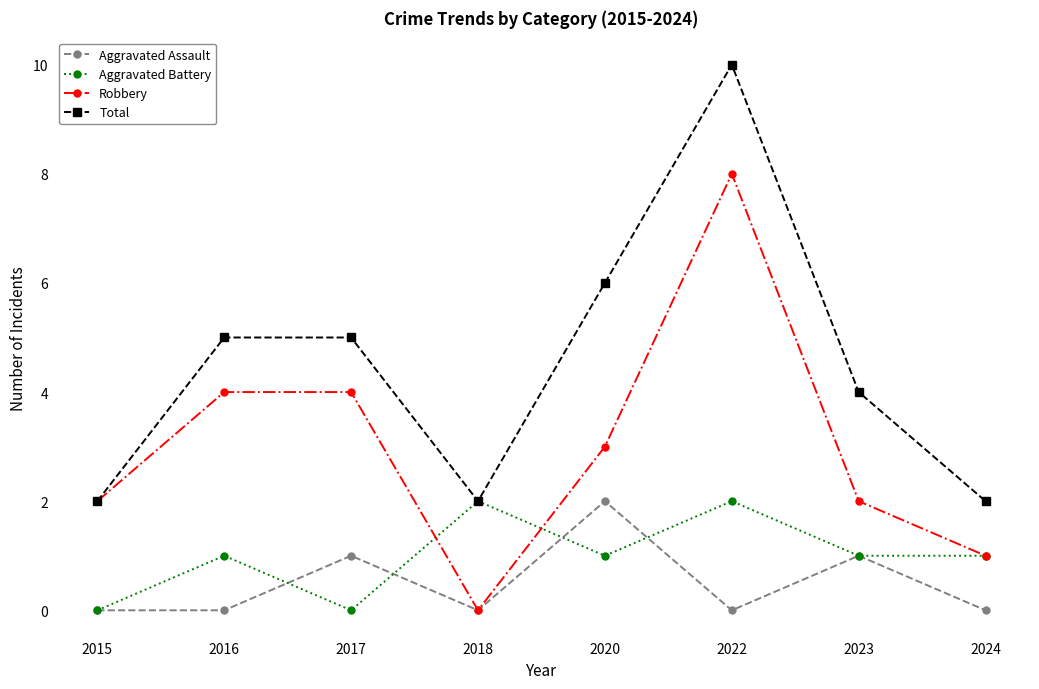

Reading left to right, extract all data points from this chart.

Aggravated Assault: 2015=0	2016=0	2017=1	2018=0	2020=2	2022=0	2023=1	2024=0
Aggravated Battery: 2015=0	2016=1	2017=0	2018=2	2020=1	2022=2	2023=1	2024=1
Robbery: 2015=2	2016=4	2017=4	2018=0	2020=3	2022=8	2023=2	2024=1
Total: 2015=2	2016=5	2017=5	2018=2	2020=6	2022=10	2023=4	2024=2